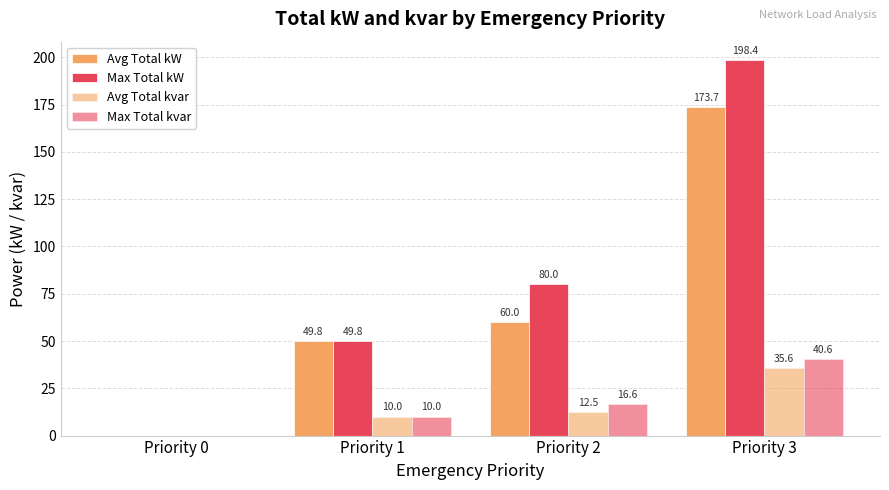

How many categories are shown in the chart?

4